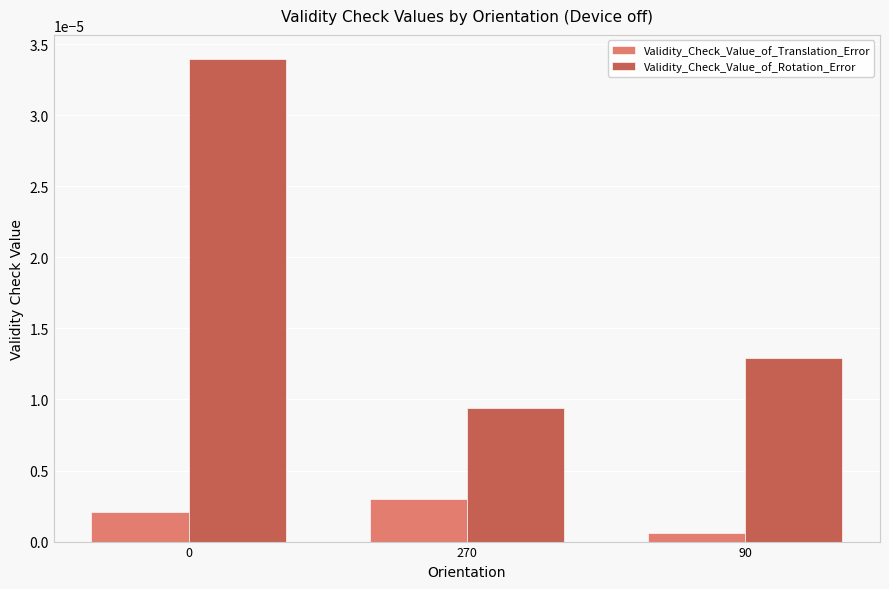

Which category has the lowest value in the Validity_Check_Value_of_Rotation_Error series?

270